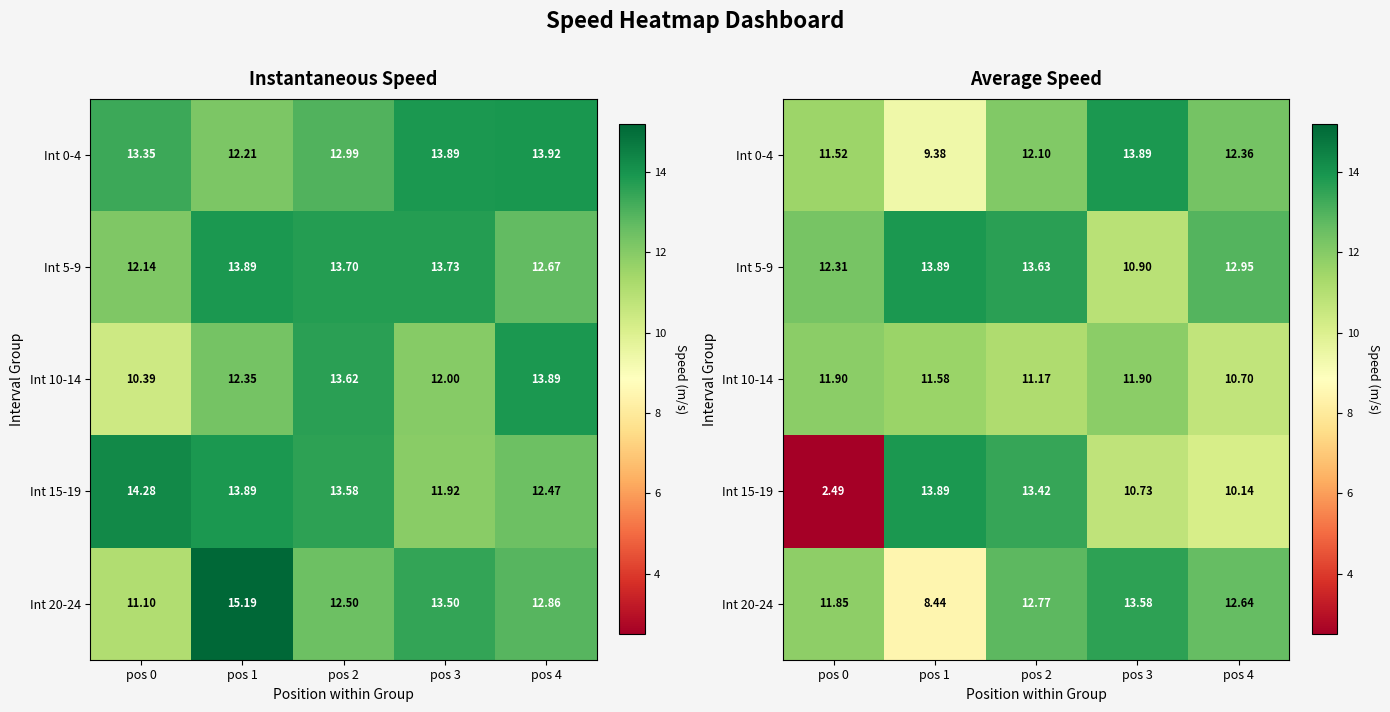

List the labels in order of Int 10-14 value, largest first.

pos 3, pos 0, pos 1, pos 2, pos 4